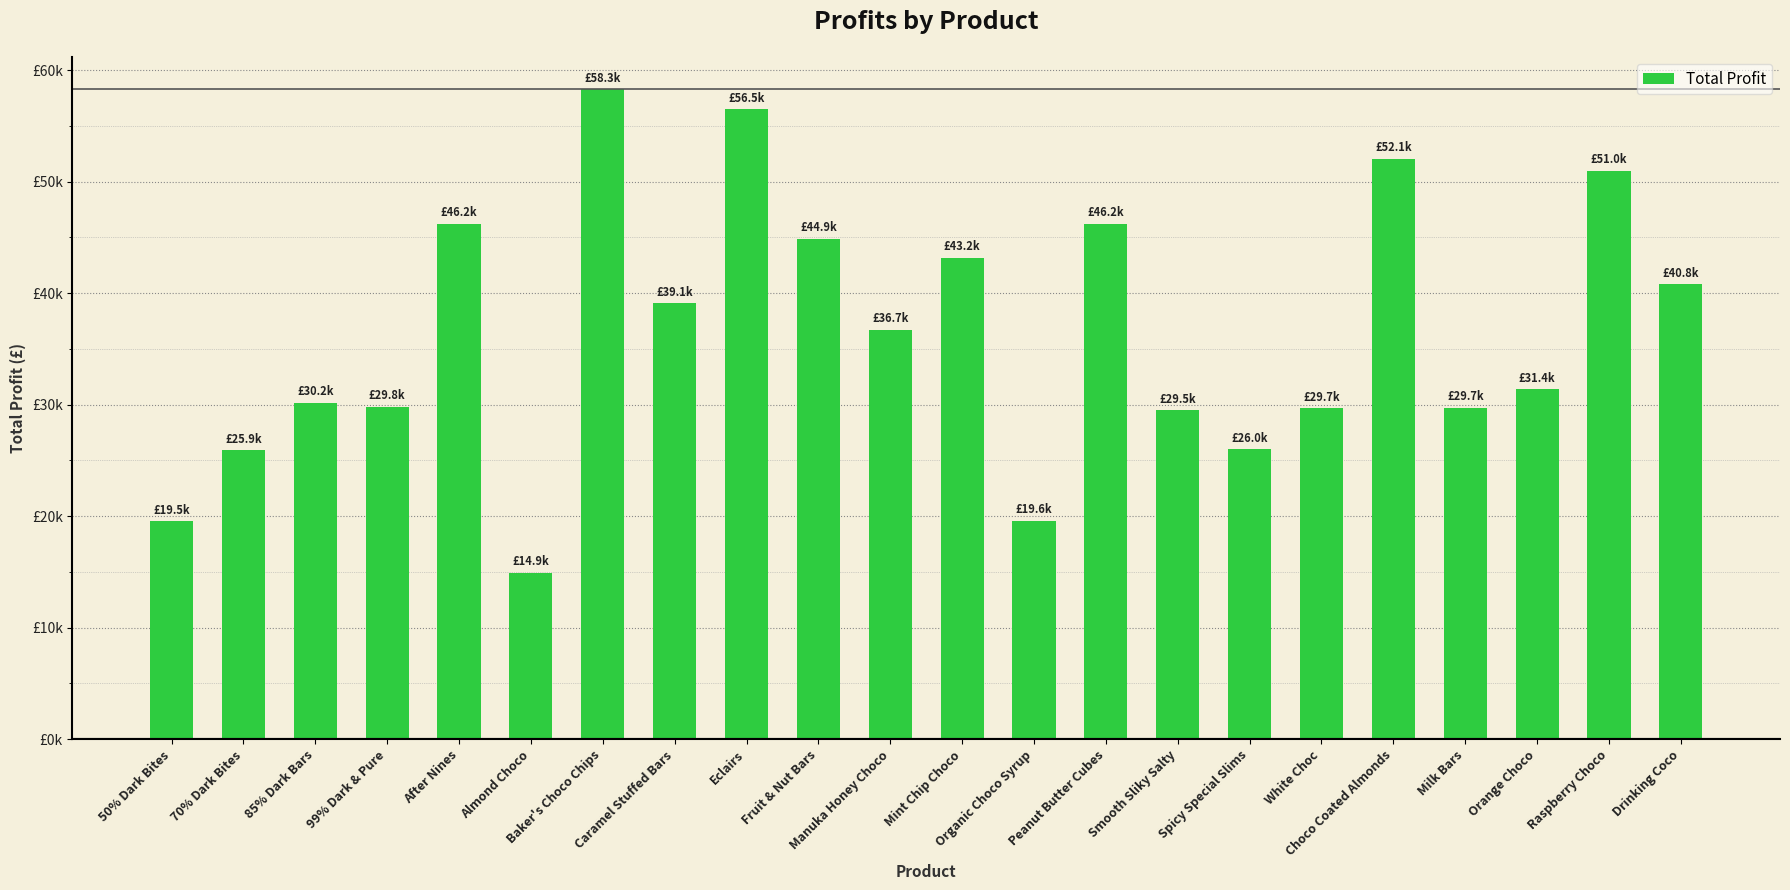

What is the sum of all values?

801165.3